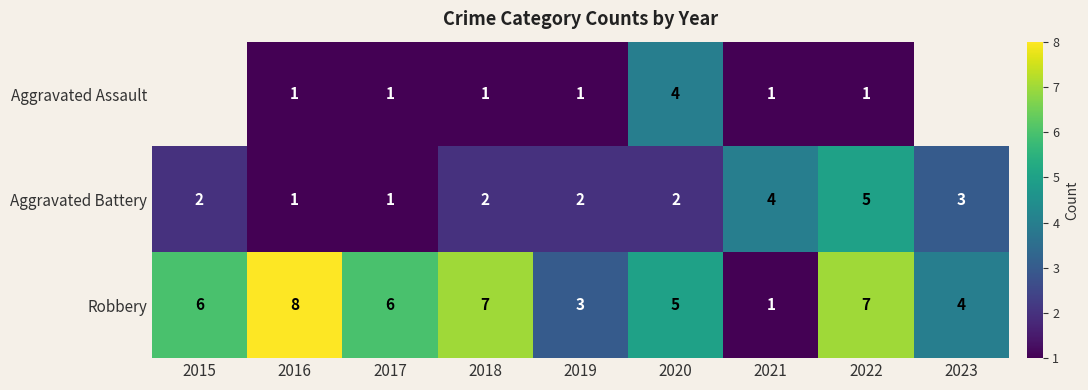

Count the number of categories in the chart.

9